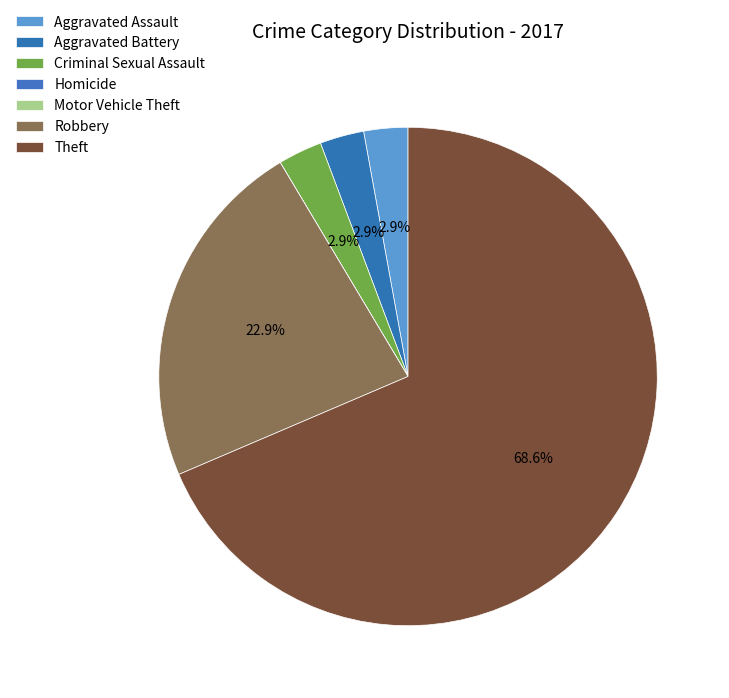

Which slice is the largest?

Theft